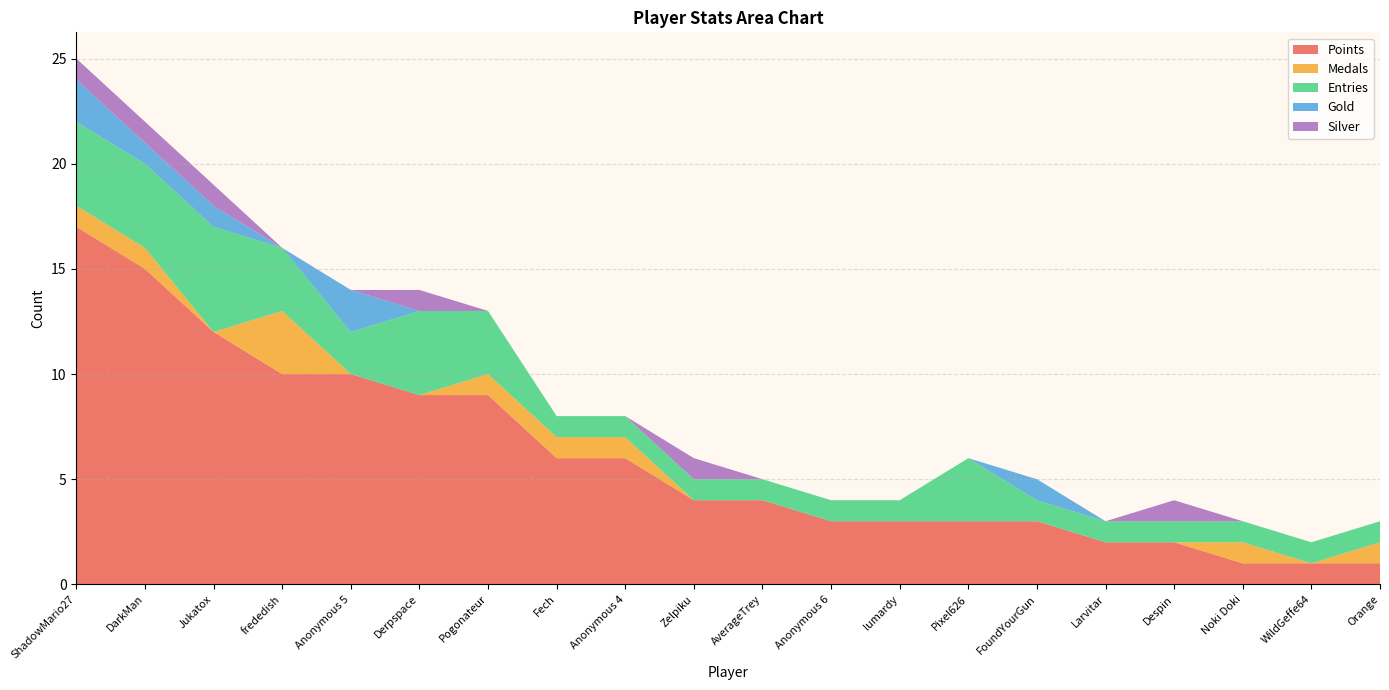

Reading right to left, what are all the values shown in this chart?

Points: 1	1	1	2	2	3	3	3	3	4	4	6	6	9	9	10	10	12	15	17
Medals: 1	0	1	0	0	0	0	0	0	0	0	1	1	1	0	0	3	0	1	1
Entries: 1	1	1	1	1	1	3	1	1	1	1	1	1	3	4	2	3	5	4	4
Gold: 0	0	0	0	0	1	0	0	0	0	0	0	0	0	0	2	0	1	1	2
Silver: 0	0	0	1	0	0	0	0	0	0	1	0	0	0	1	0	0	1	1	1